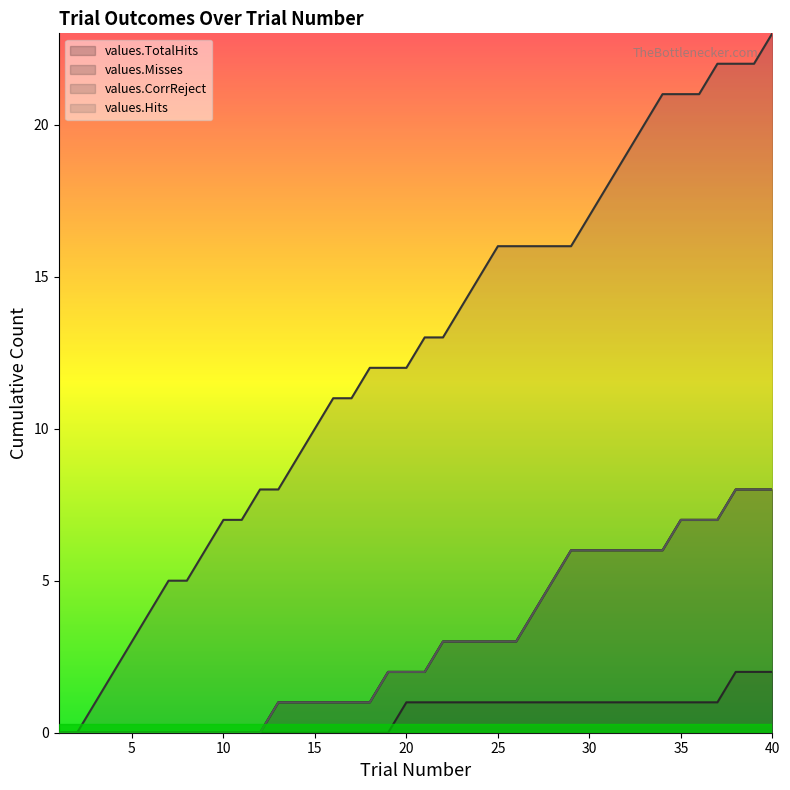

The values.CorrReject series shows 5 at 8. True or false?

True